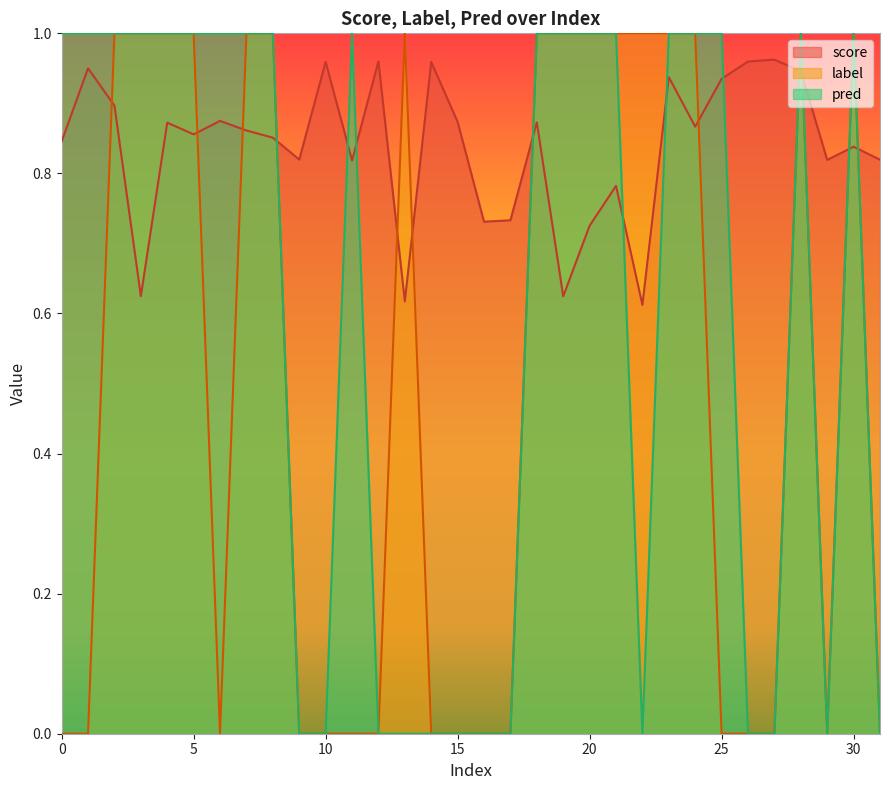

True or false: label and pred intersect in this chart.

False